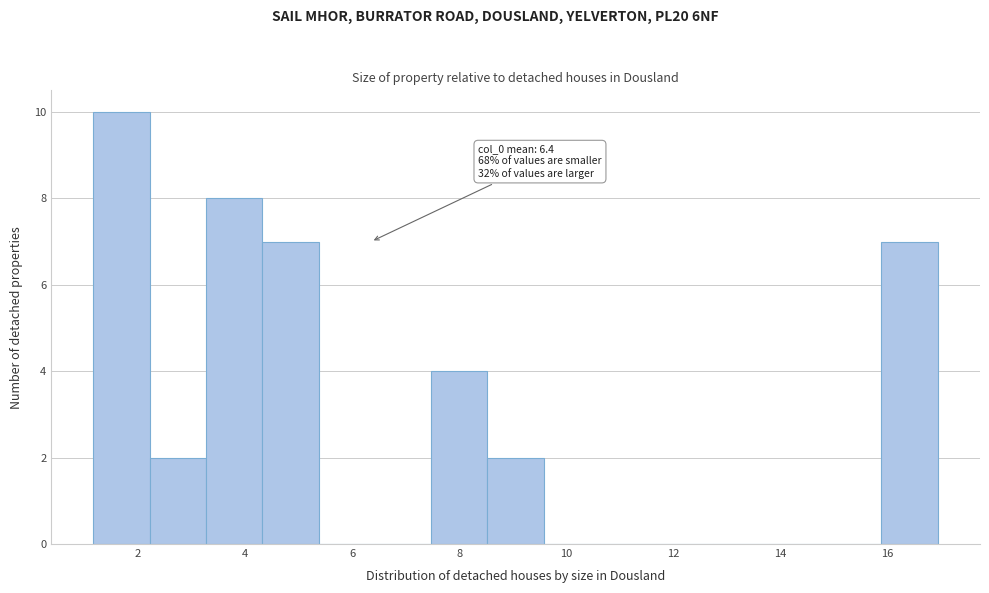

Over which range of the x-axis is the bar tallest?

1.2 to 2.2